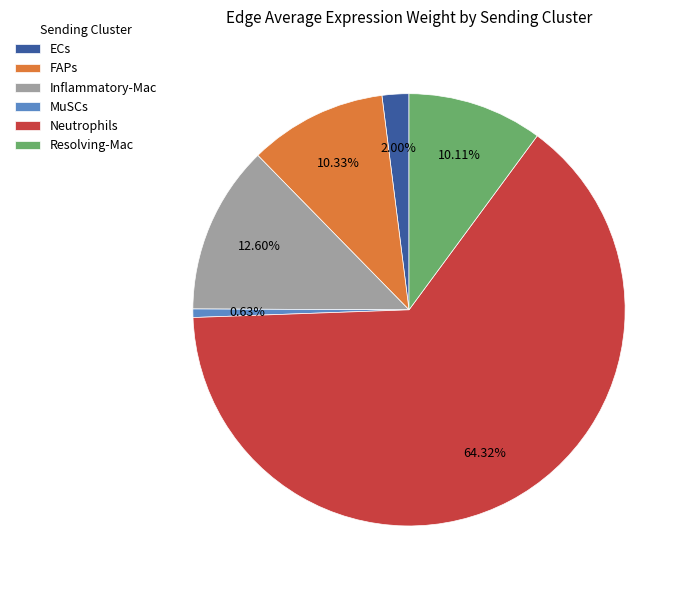

To the nearest percent, what is the difference between the largest and smallest slice percentages?

64%